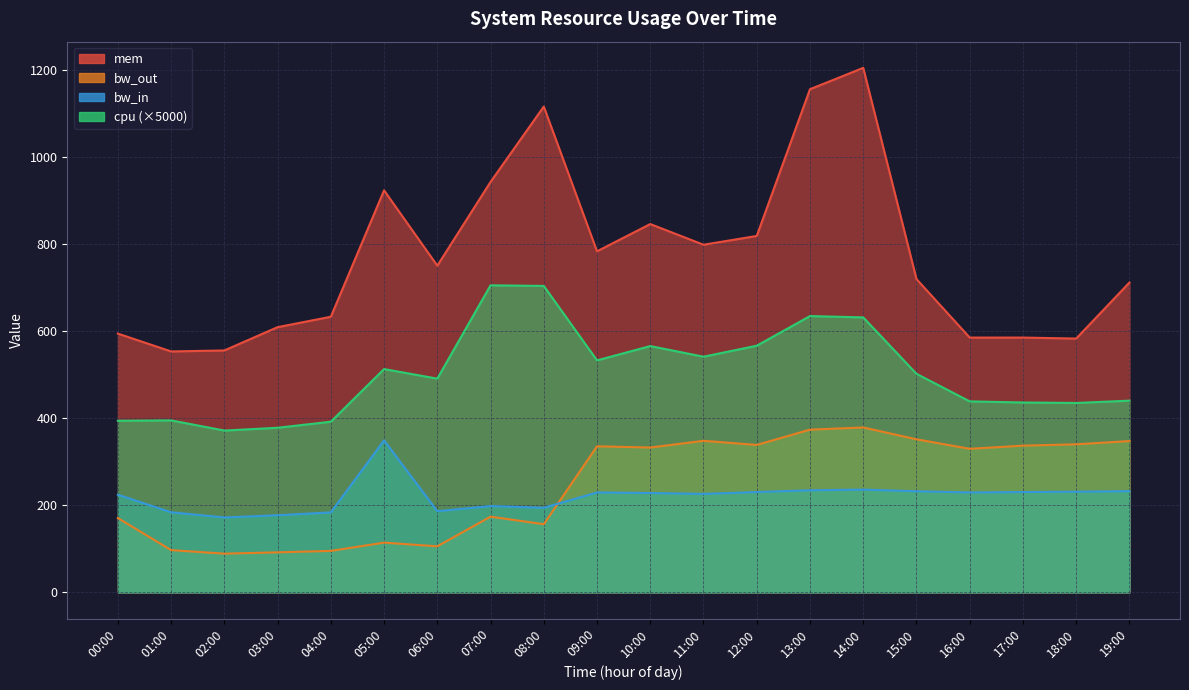

What is the difference between the bw_in values at 14:00 and 09:00?

6.5